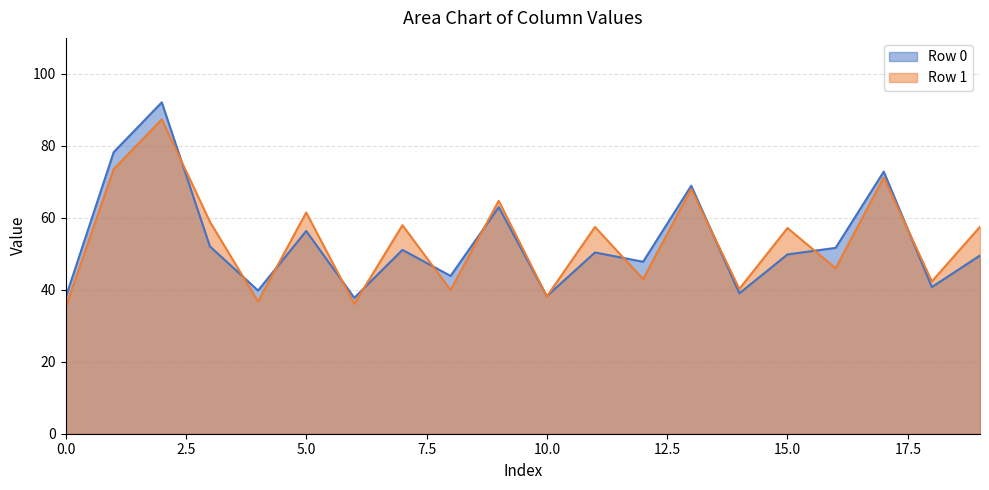

Which series has the largest range (max minus min)?

Row 0